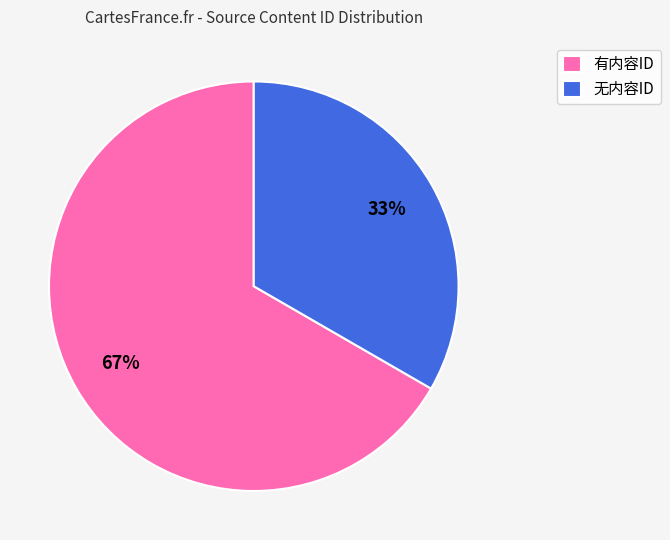

What is the ratio of the value at 有内容ID to the value at 无内容ID?

2.0